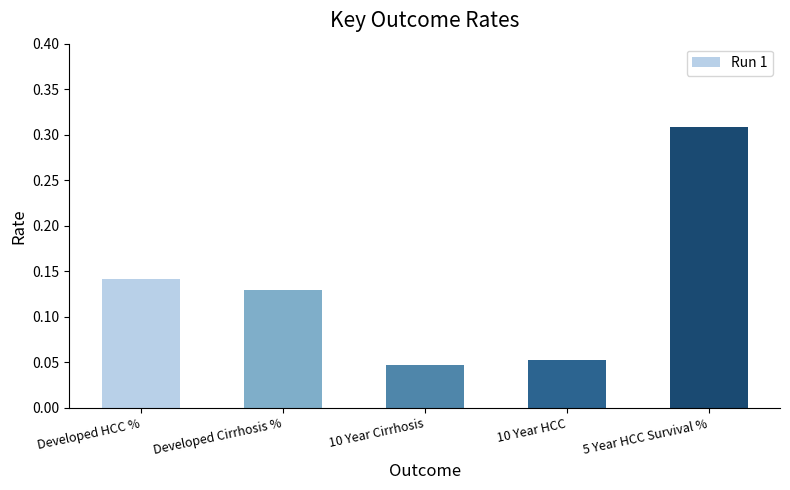

What is the label of the 4th bar from the left?

10 Year HCC